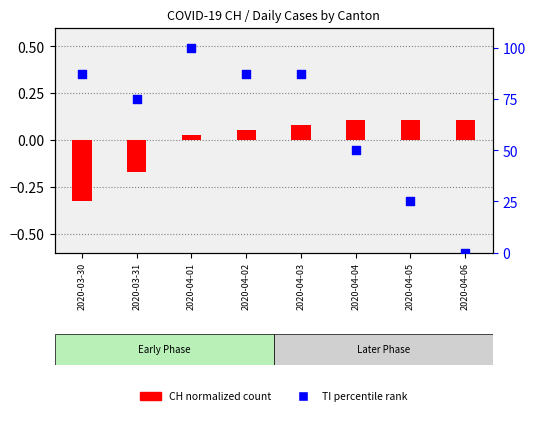

Is the value of TI (percentile) at 2020-04-04 greater than the value of CH (normalized) at 2020-04-01?

Yes